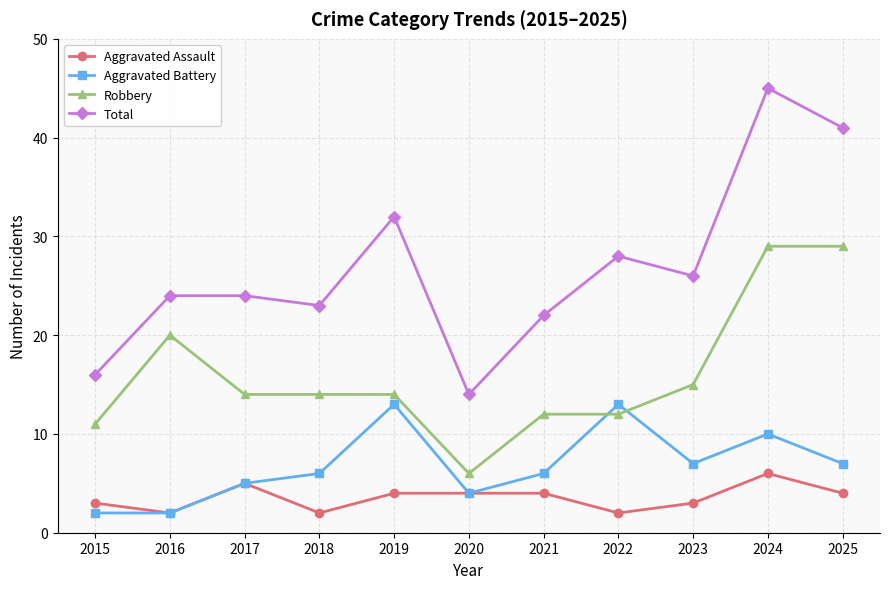

How many categories are shown in the chart?

11